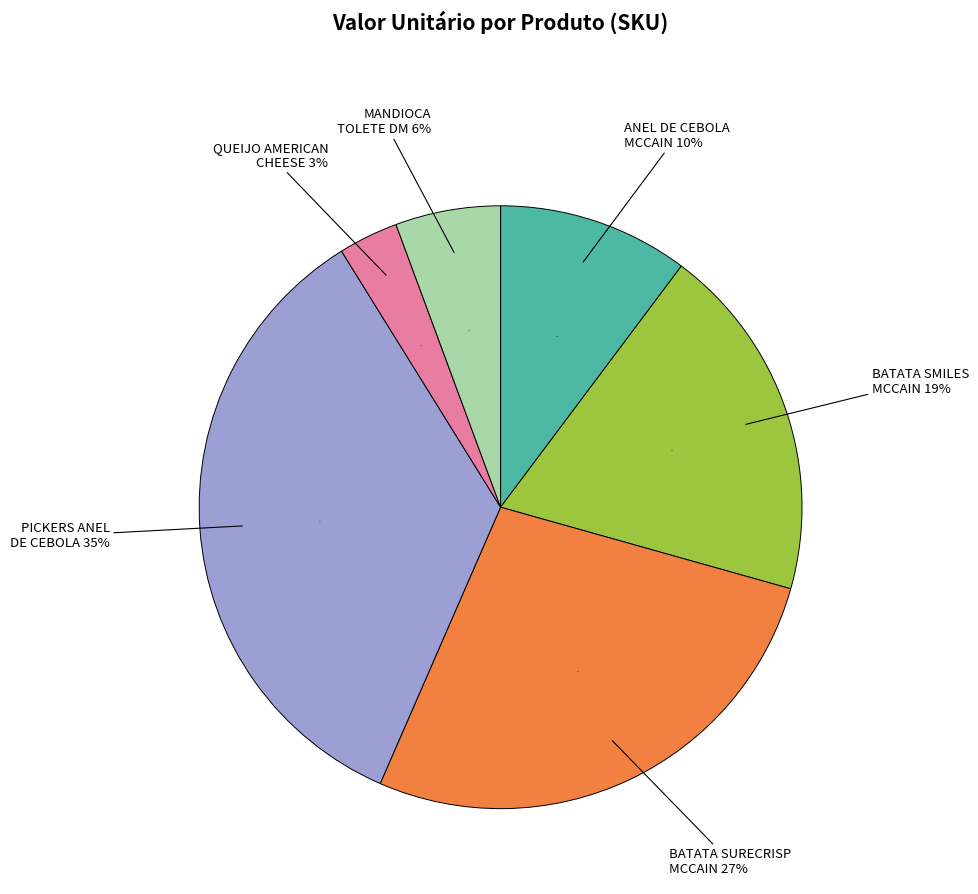

To the nearest percent, what is the combined percentage of CONGELADO ANEL PRE FORMADO CEBOLA and CONGELADO MANDIOCA TOLETE DM?

16%